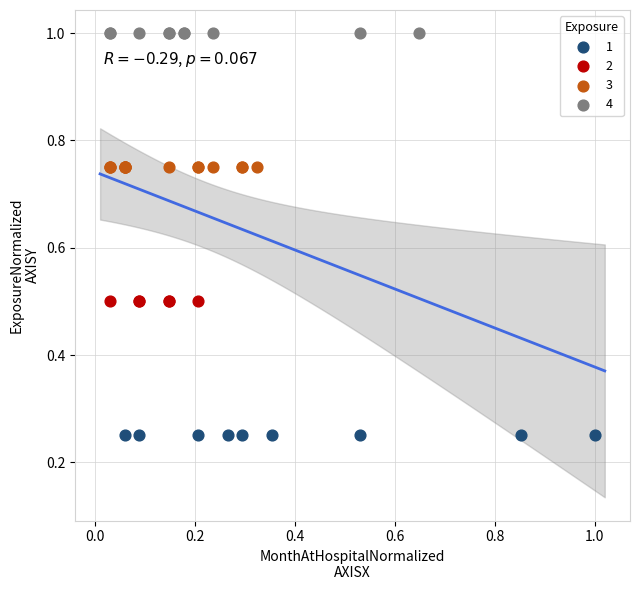

Which series reaches the maximum Y coordinate?

4